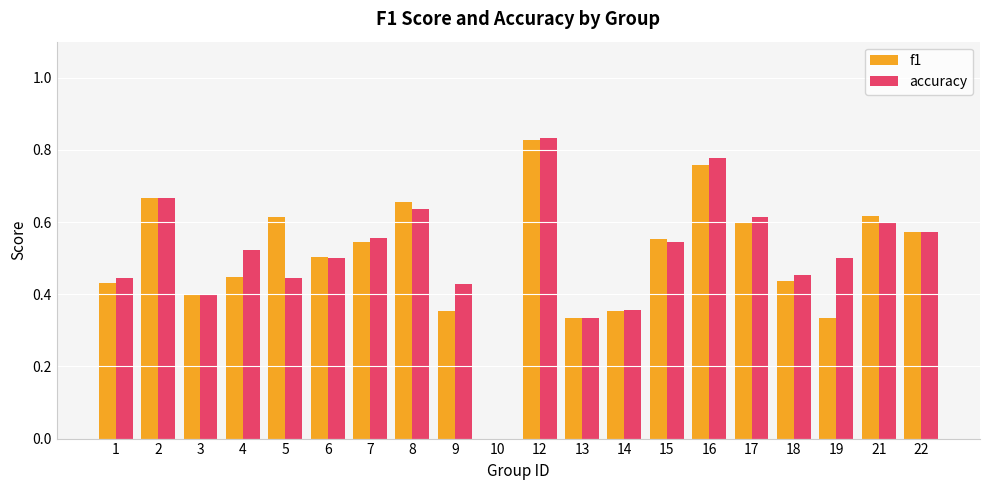

True or false: f1 has a value of 0.6 at 22.

True